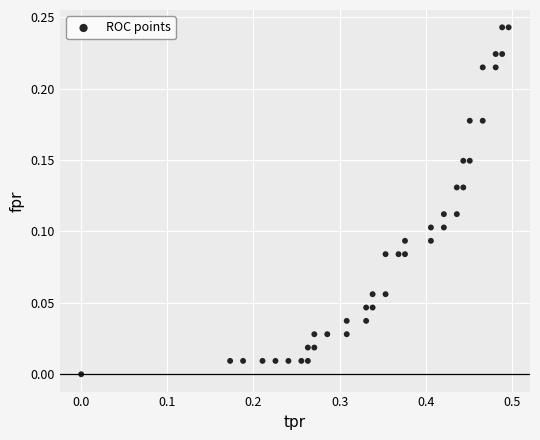

What is the range of X values (max minus min)?

0.5